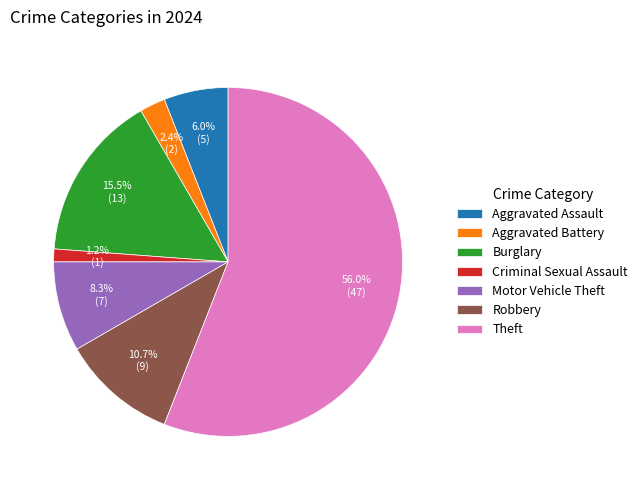

Combined, do Burglary and Aggravated Battery account for over 50%?

No